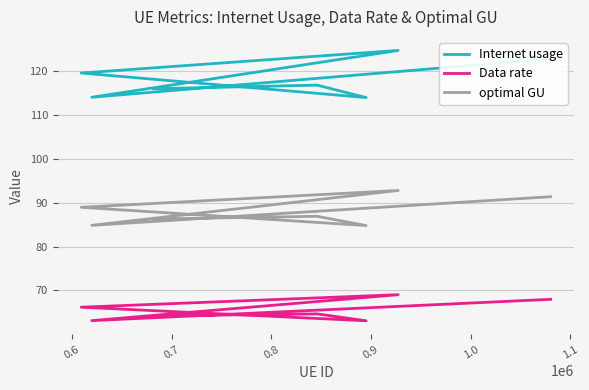

What is the label of the 4th point from the right?

0.8